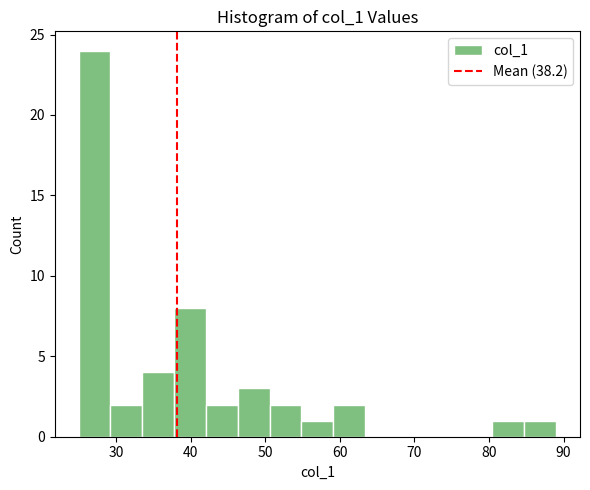

Which range on the x-axis has the tallest bar?

25 to 29